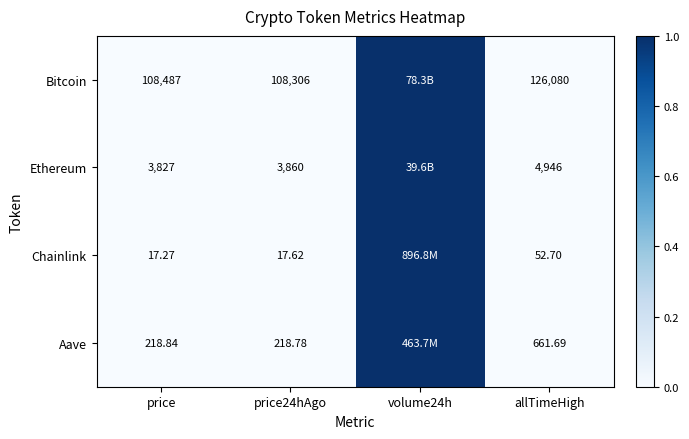

Is the value of Aave at price greater than the value of Bitcoin at allTimeHigh?

No